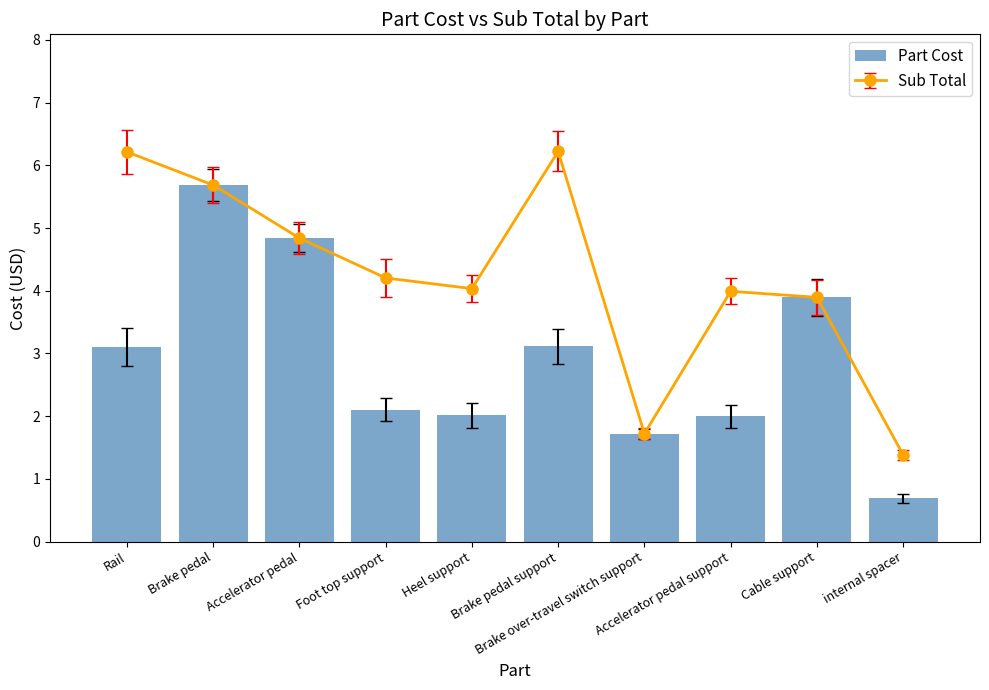

The value at Heel support is 2.9. True or false?

False